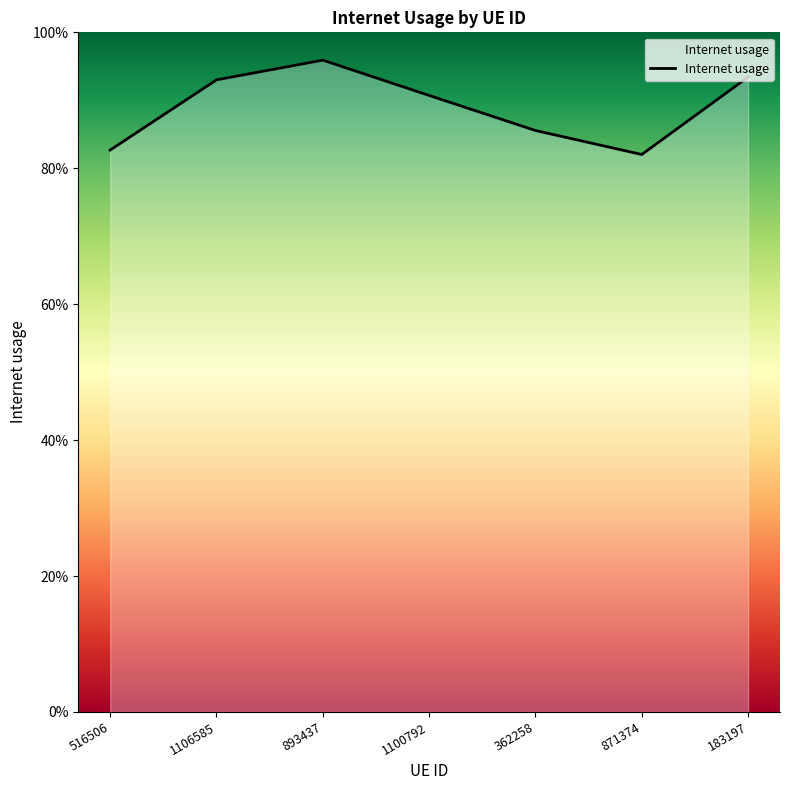

How many values are between 0 and 1?

7